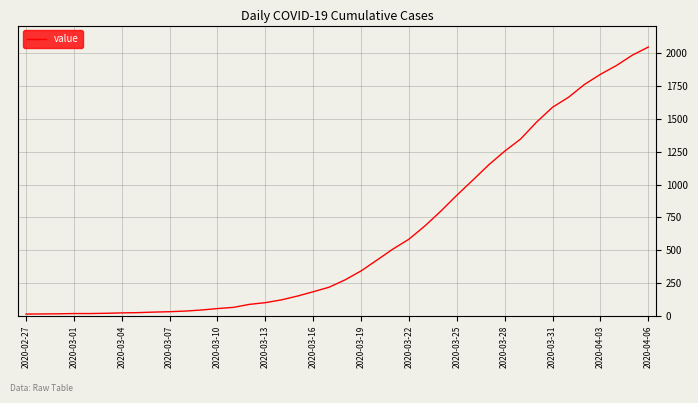

What is the difference between the maximum and minimum values?

2036